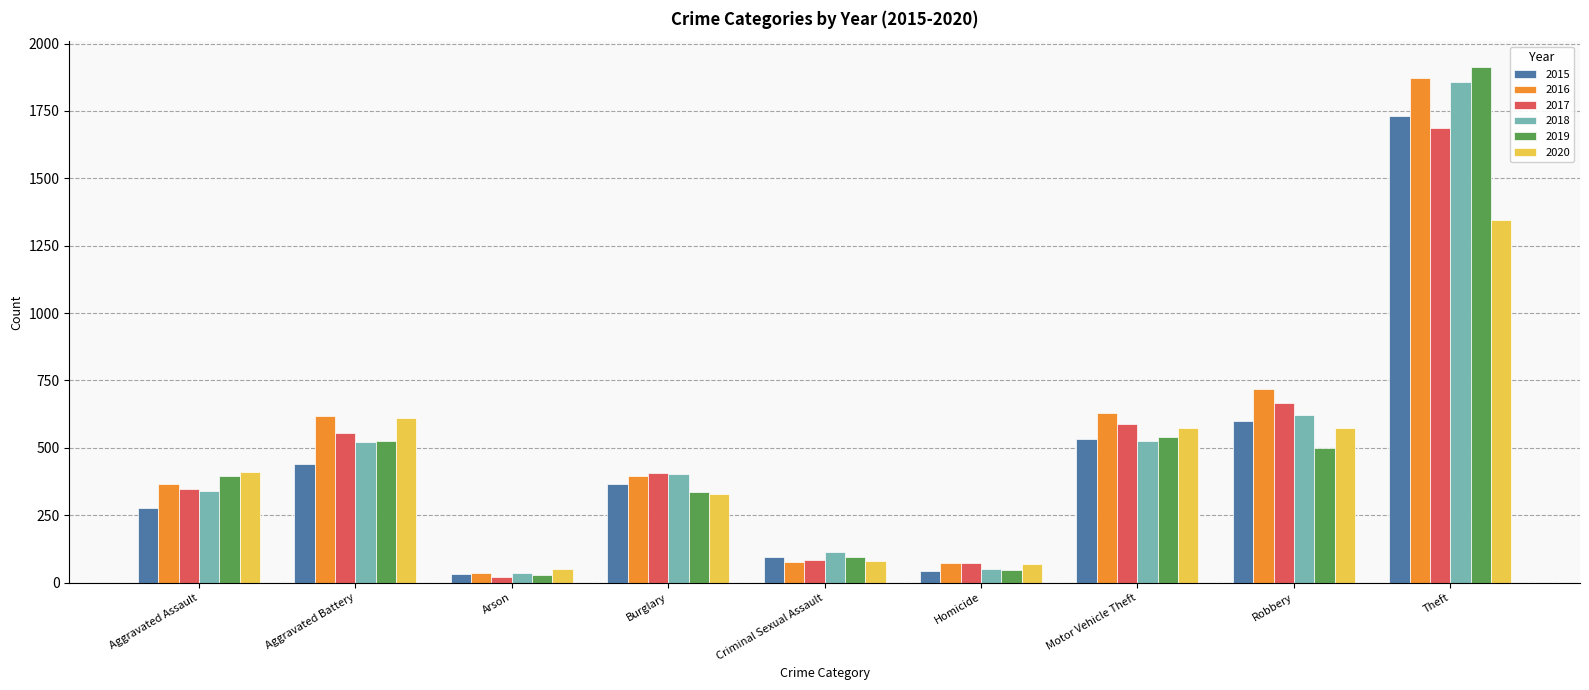

How many groups of bars are there?

9